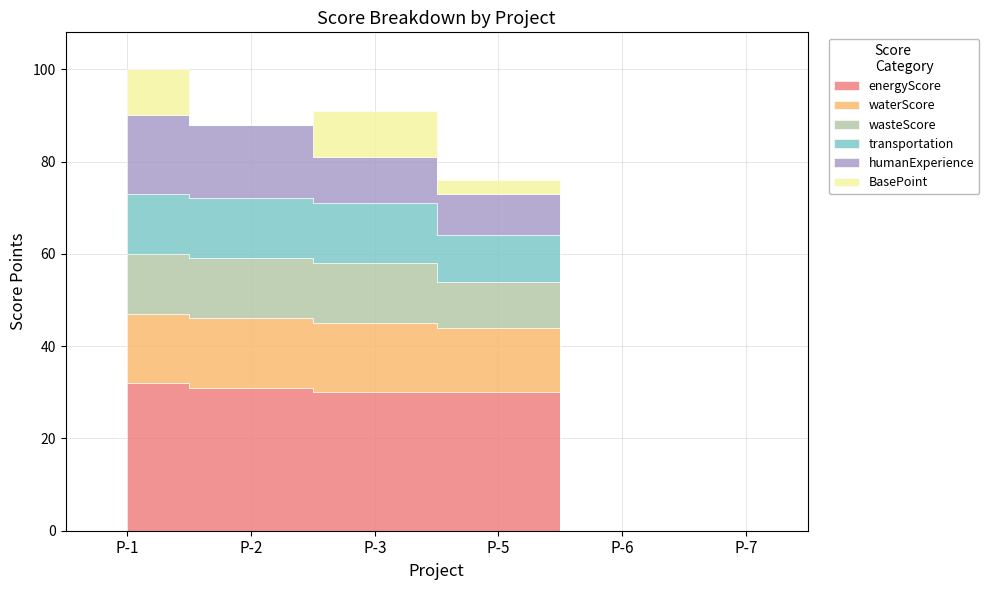

True or false: transportation and BasePoint cross at least once.

False